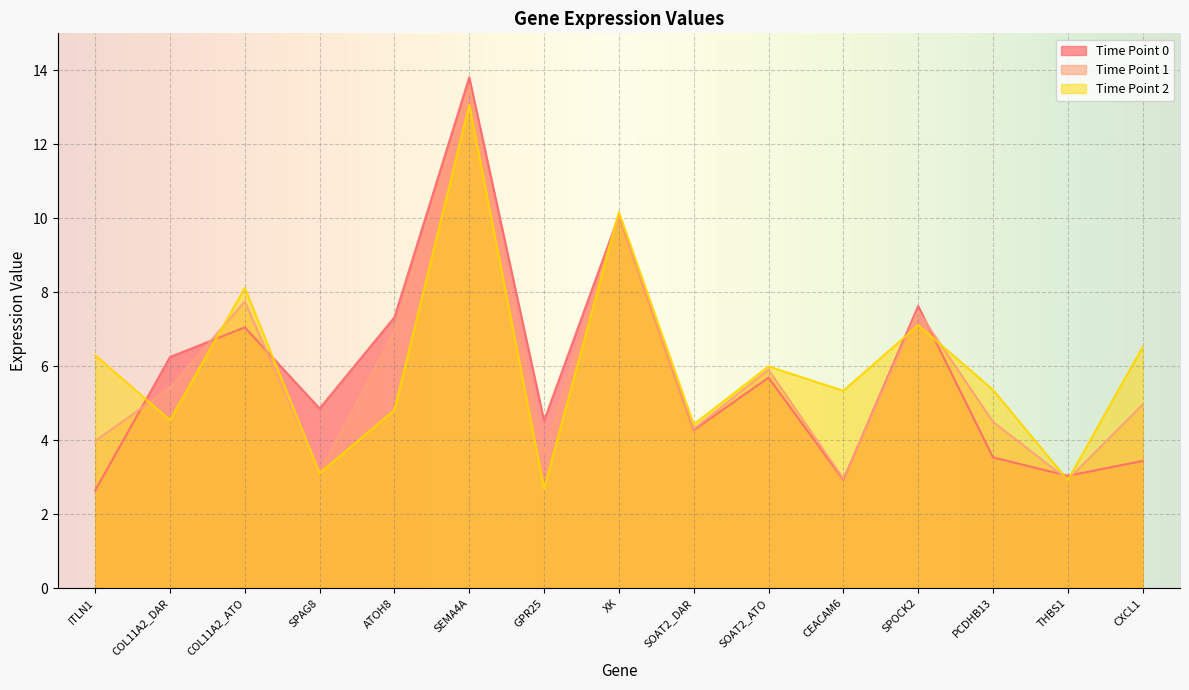

Which series ends up on top after the final intersection of Time Point 2 and Time Point 1?

Time Point 2